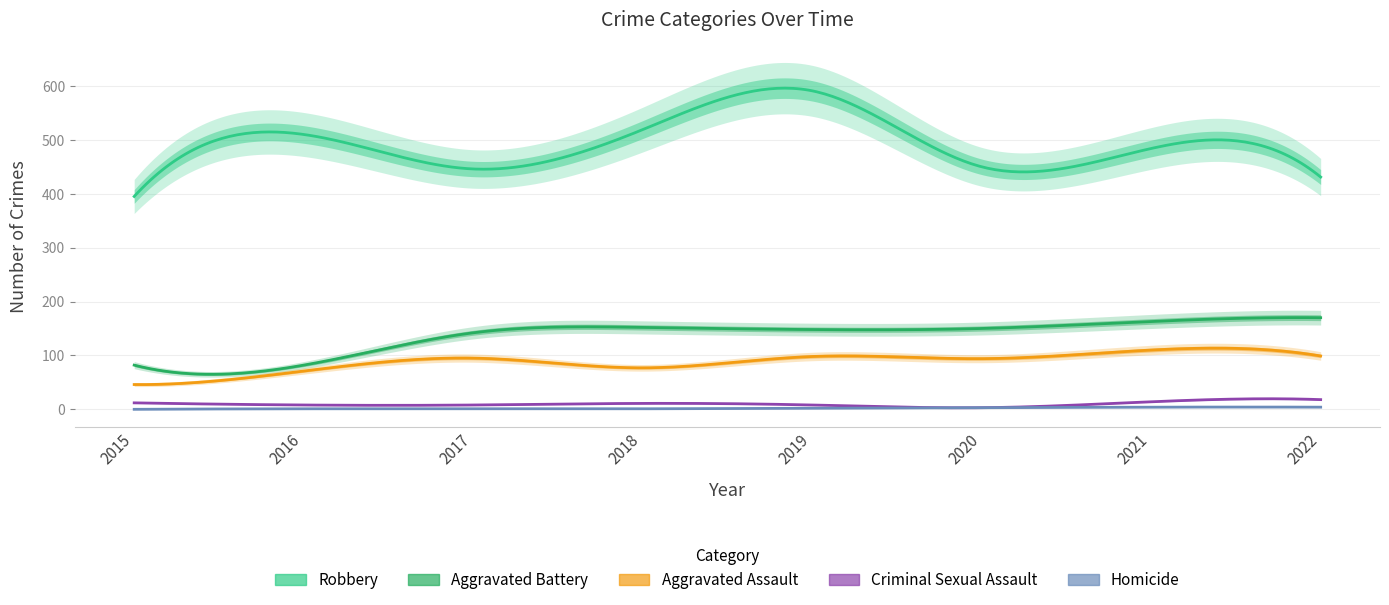

What value does the Homicide series have at 2019?

2